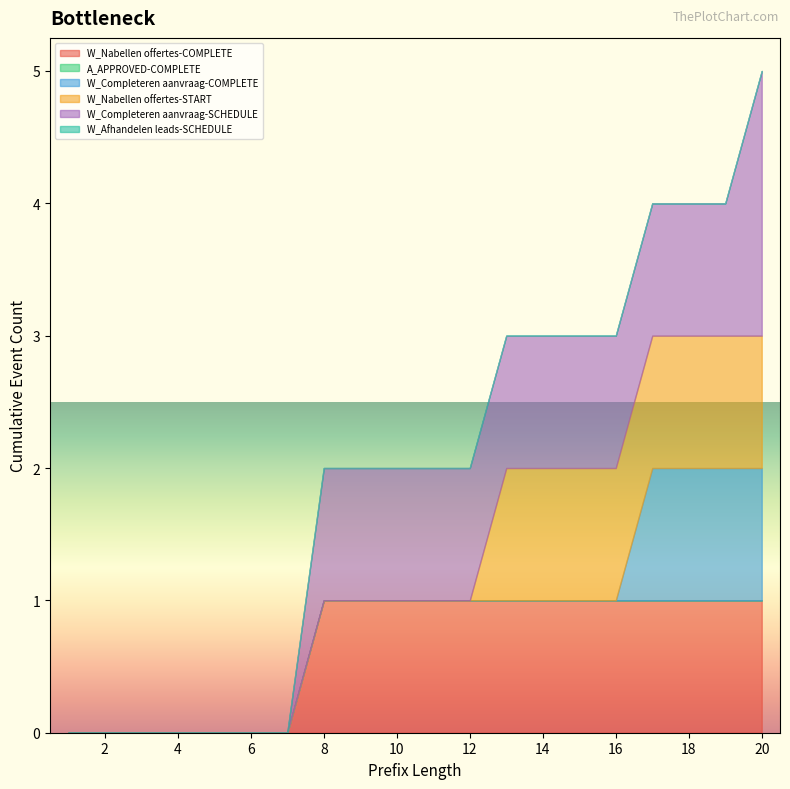

The W_Nabellen offertes-START series shows 0 at 8. True or false?

True